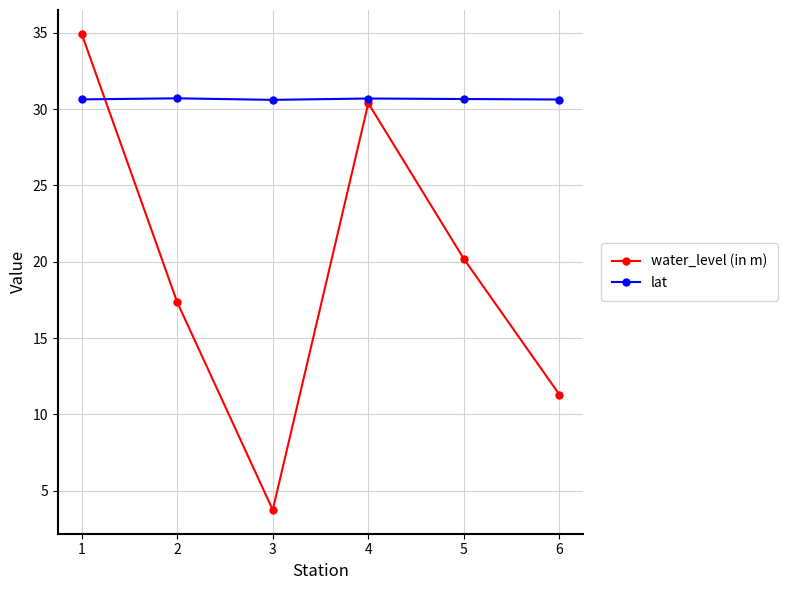

How many intersections are there between water_level (in m) and lat?

1